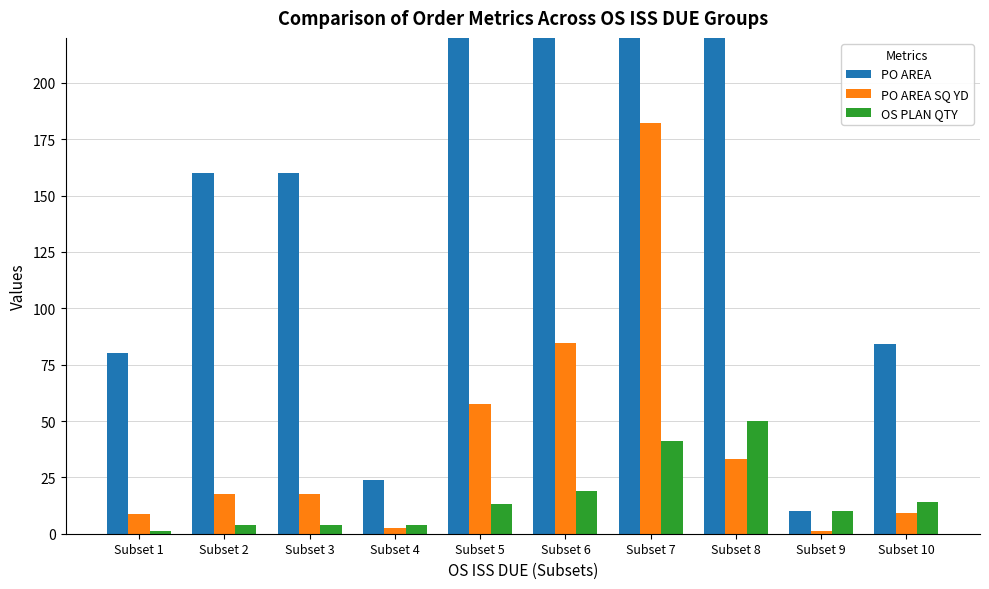

Rank the series by their maximum value, from highest to lowest.

PO AREA, PO AREA SQ YD, OS PLAN QTY